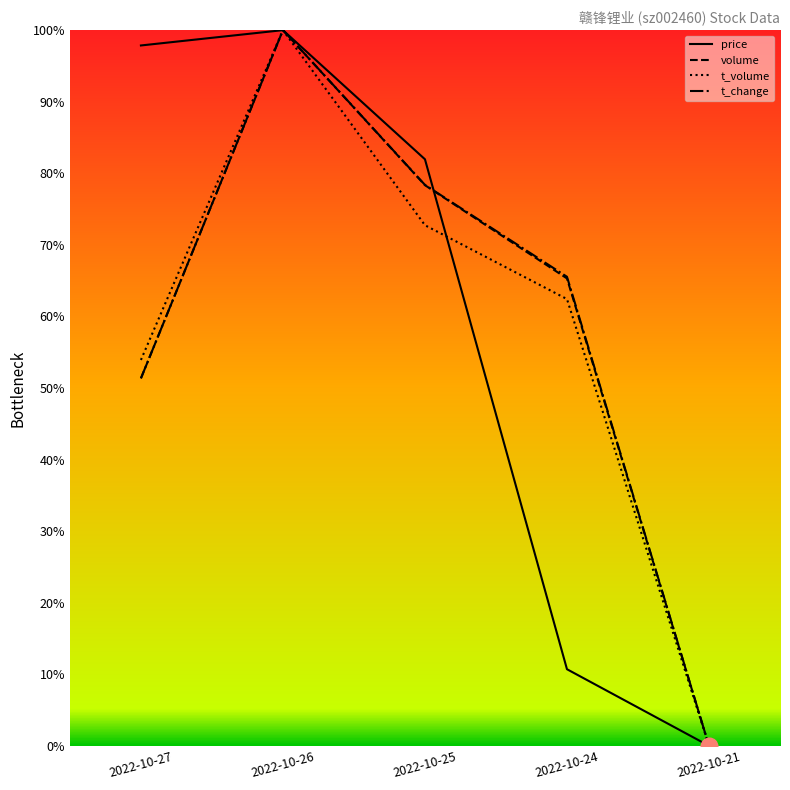

Reading left to right, list all the values displayed in this chart.

price: 2022-10-27=97.9	2022-10-26=100.0	2022-10-25=82.0	2022-10-24=10.7	2022-10-21=0.0
volume: 2022-10-27=51.3	2022-10-26=100.0	2022-10-25=78.3	2022-10-24=65.3	2022-10-21=0.0
t_volume: 2022-10-27=53.9	2022-10-26=100.0	2022-10-25=72.7	2022-10-24=62.4	2022-10-21=0.0
t_change: 2022-10-27=51.4	2022-10-26=100.0	2022-10-25=78.4	2022-10-24=65.5	2022-10-21=0.0